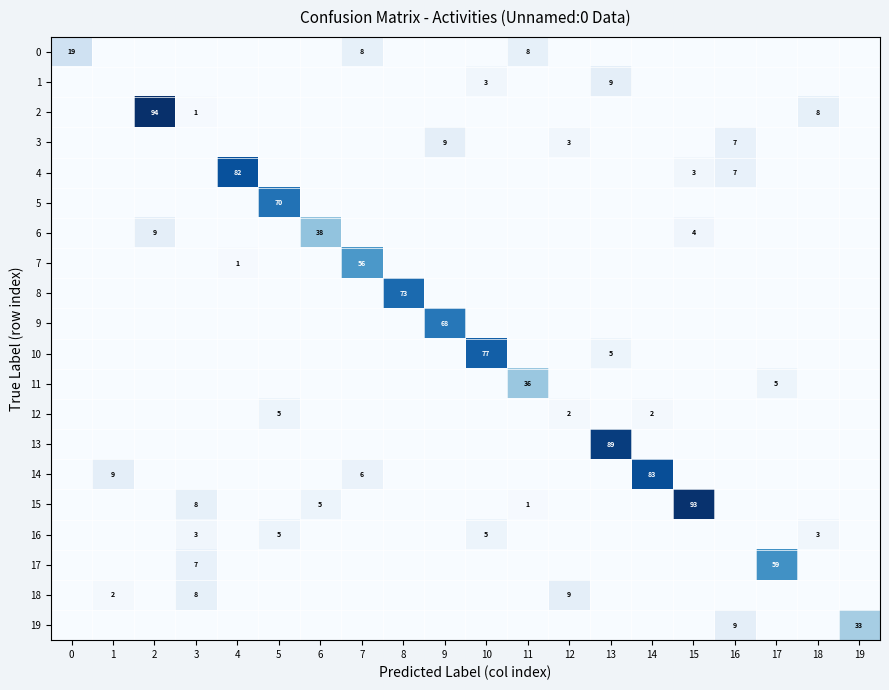

What is the total value across all series at 14?

85